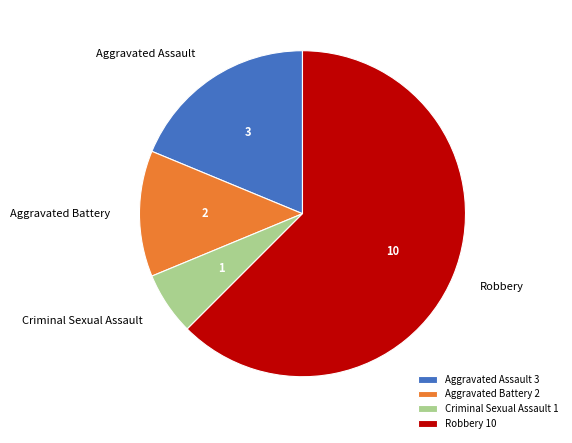

Which has a higher value, Aggravated Assault 3 or Aggravated Battery 2?

Aggravated Assault 3